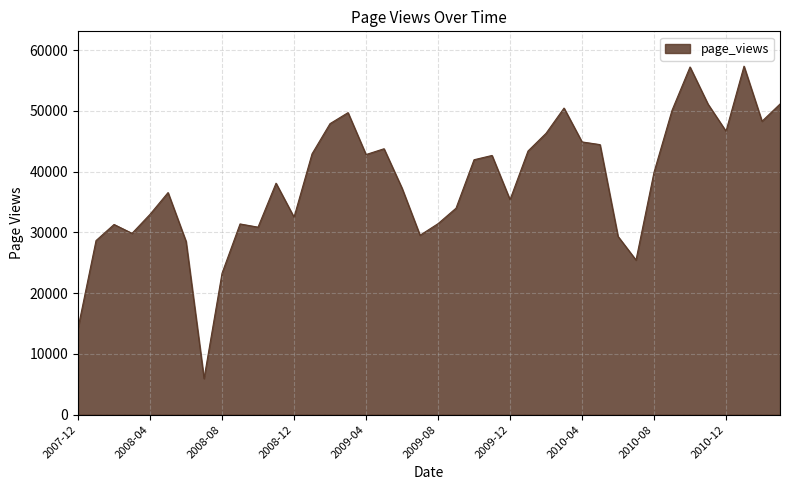

True or false: there are more than 2 points higher than both neighbors.

True